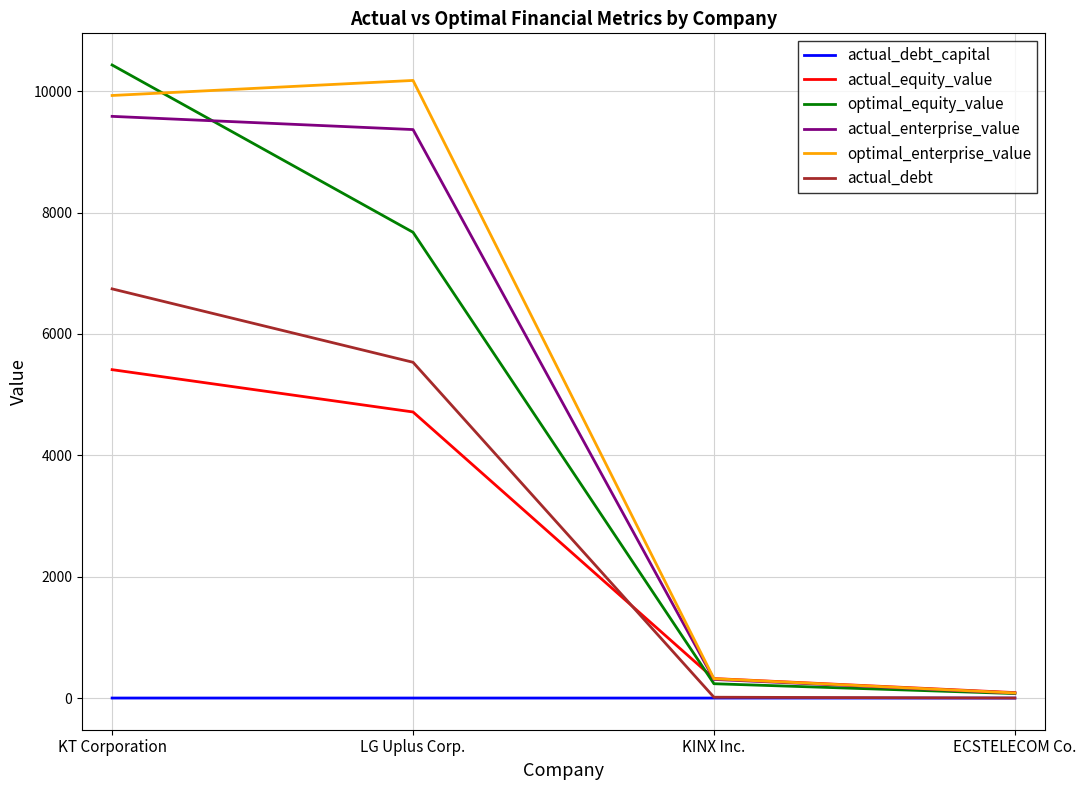

How many values in the actual_enterprise_value series exceed 9368?

2